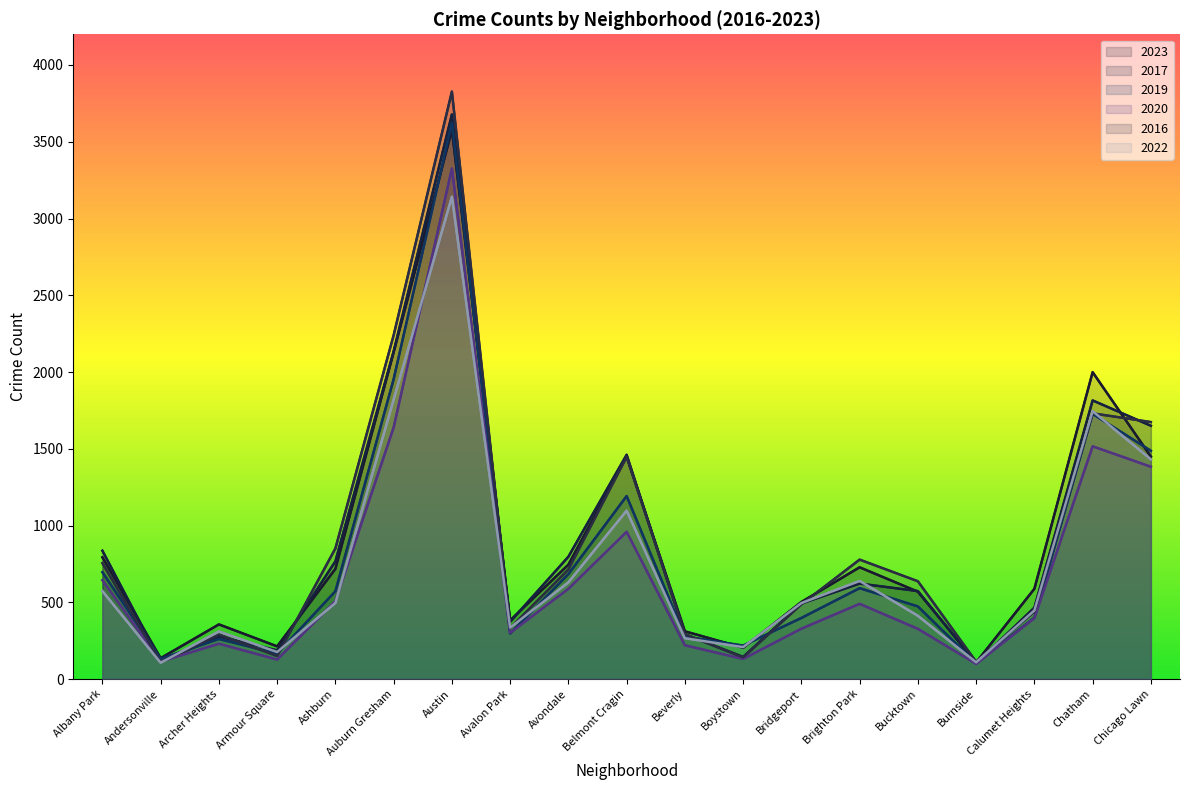

What is the smallest value displayed?

99